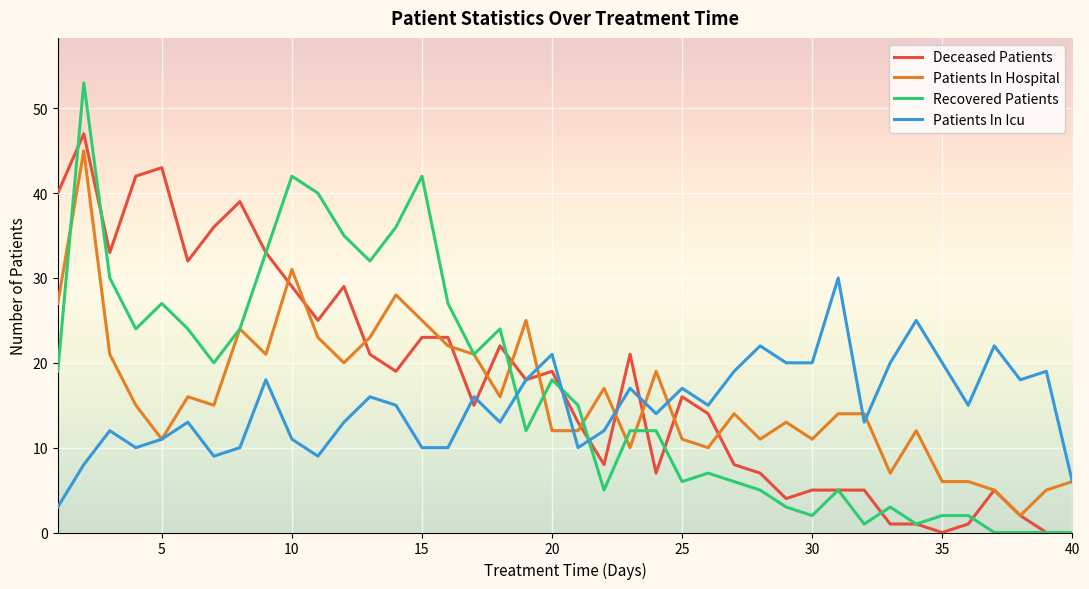

List the series in order of their overall mean, highest first.

Deceased Patients, Recovered Patients, Patients In Hospital, Patients In Icu